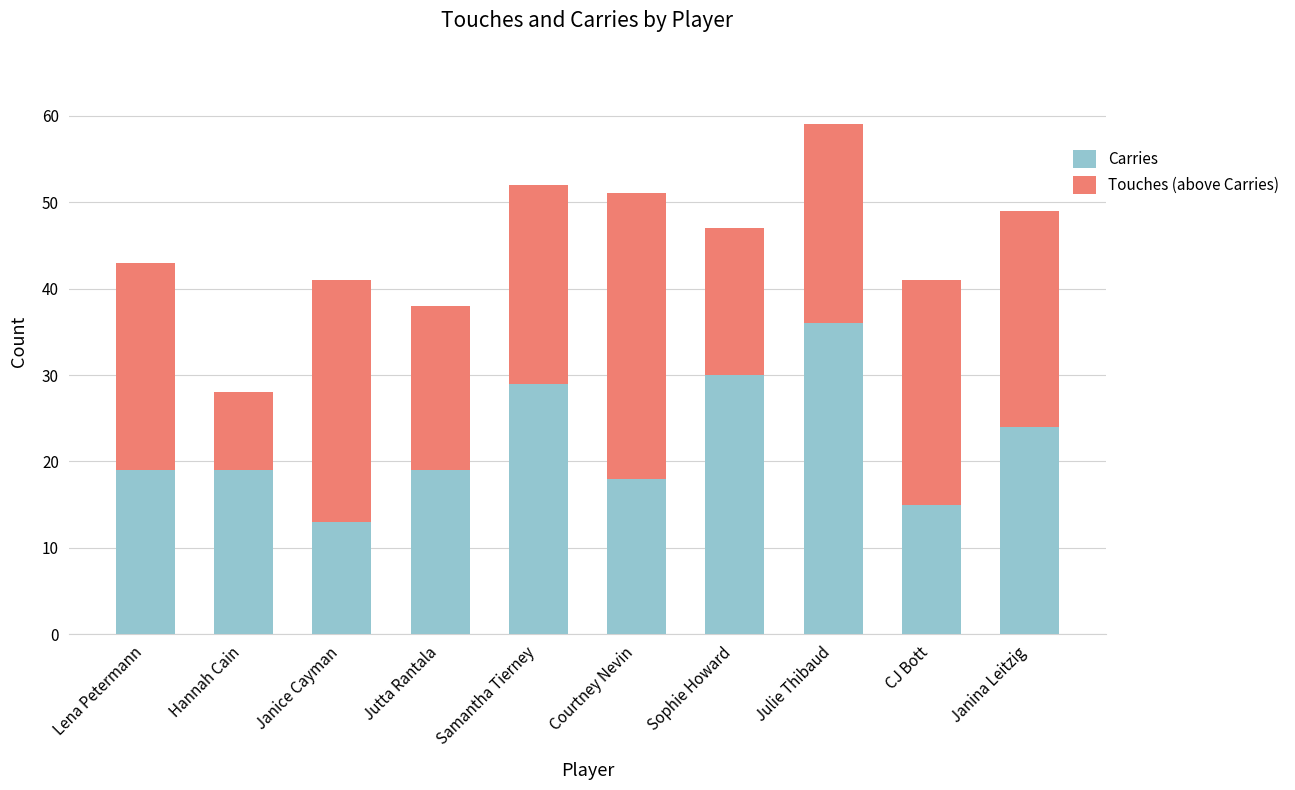

Which category has the lowest value in the Carries series?

Janice Cayman